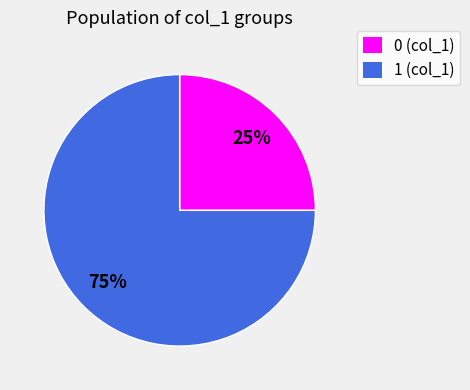

Count the number of slices in the pie.

2